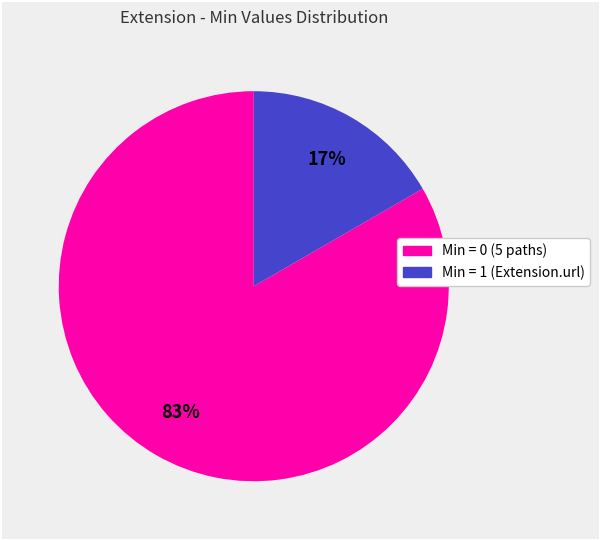

How many slices are in this pie chart?

2